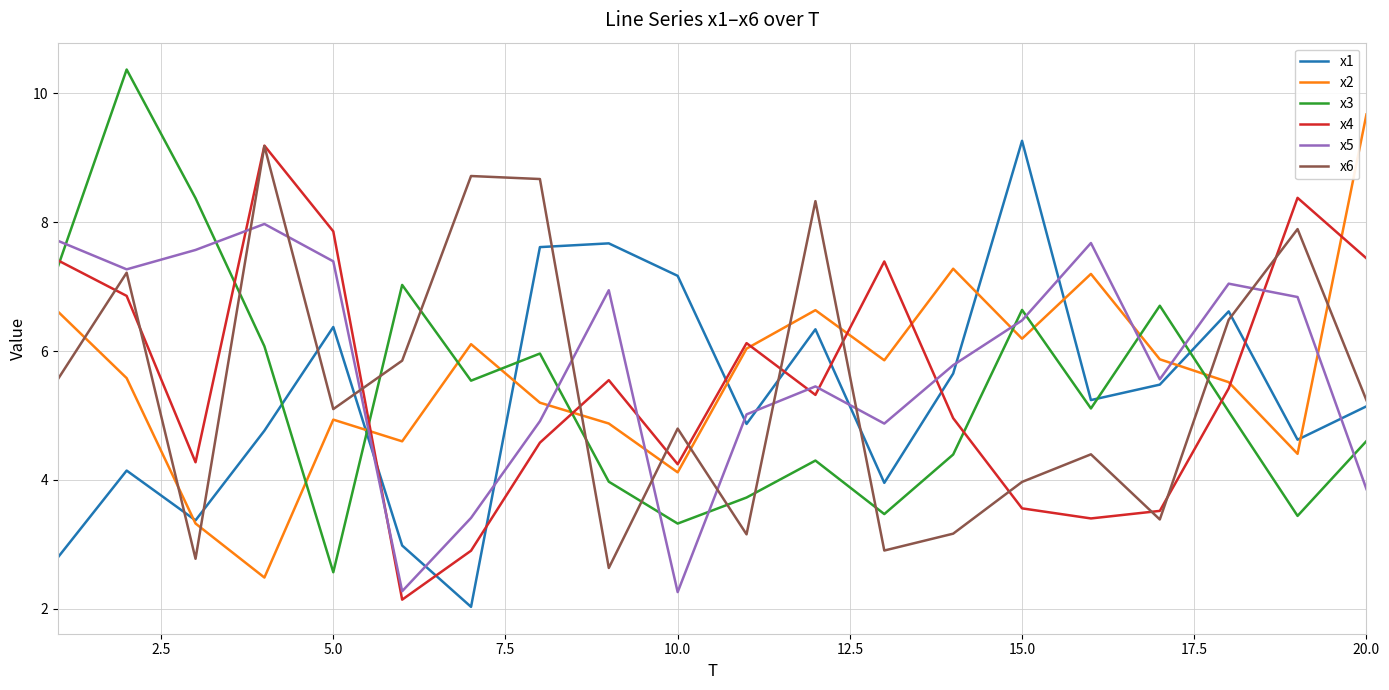

What are all the series names shown in the legend?

x1, x2, x3, x4, x5, x6